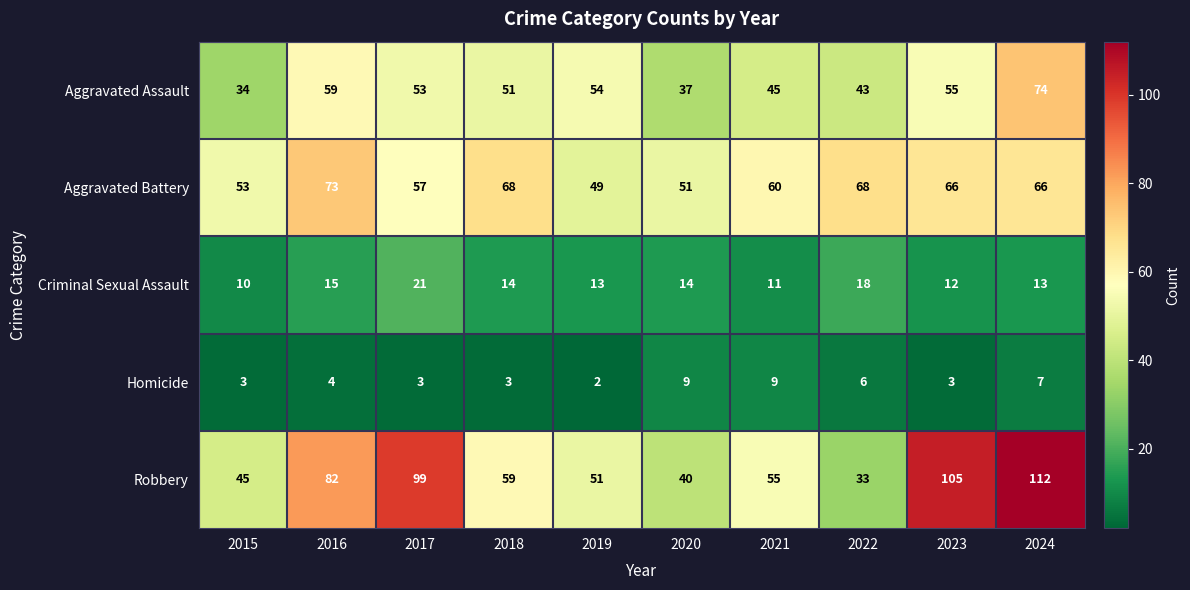

What value does the Aggravated Assault series have at 2016, to the nearest 5?

60